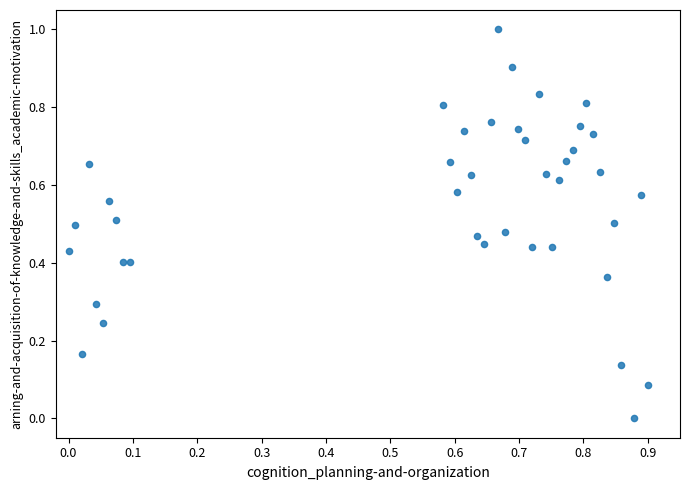

What is the range of Y values (max minus min)?

1.0